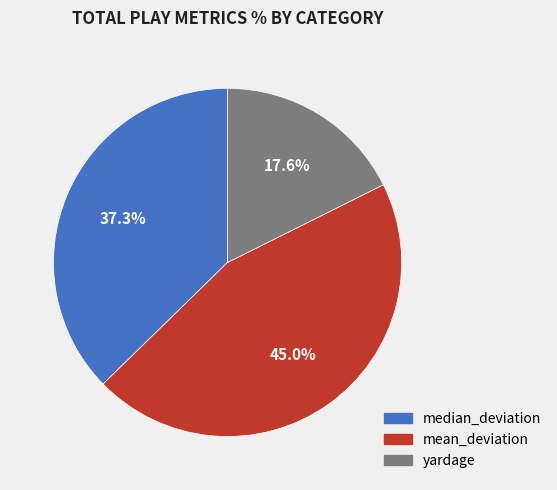

How many segments does this pie chart have?

3